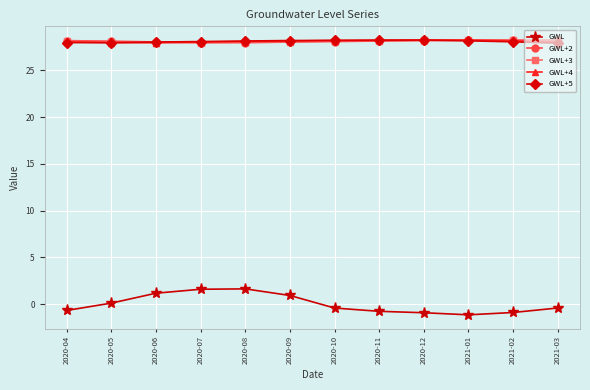

Which series has the widest spread of values?

GWL